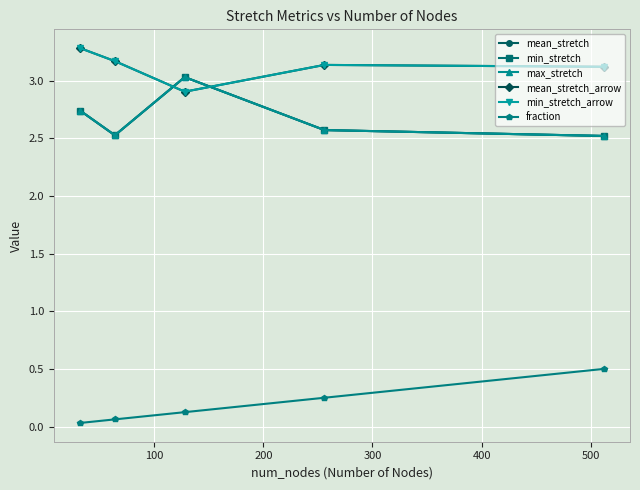

Does the chart display data point markers on the line(s)?

Yes